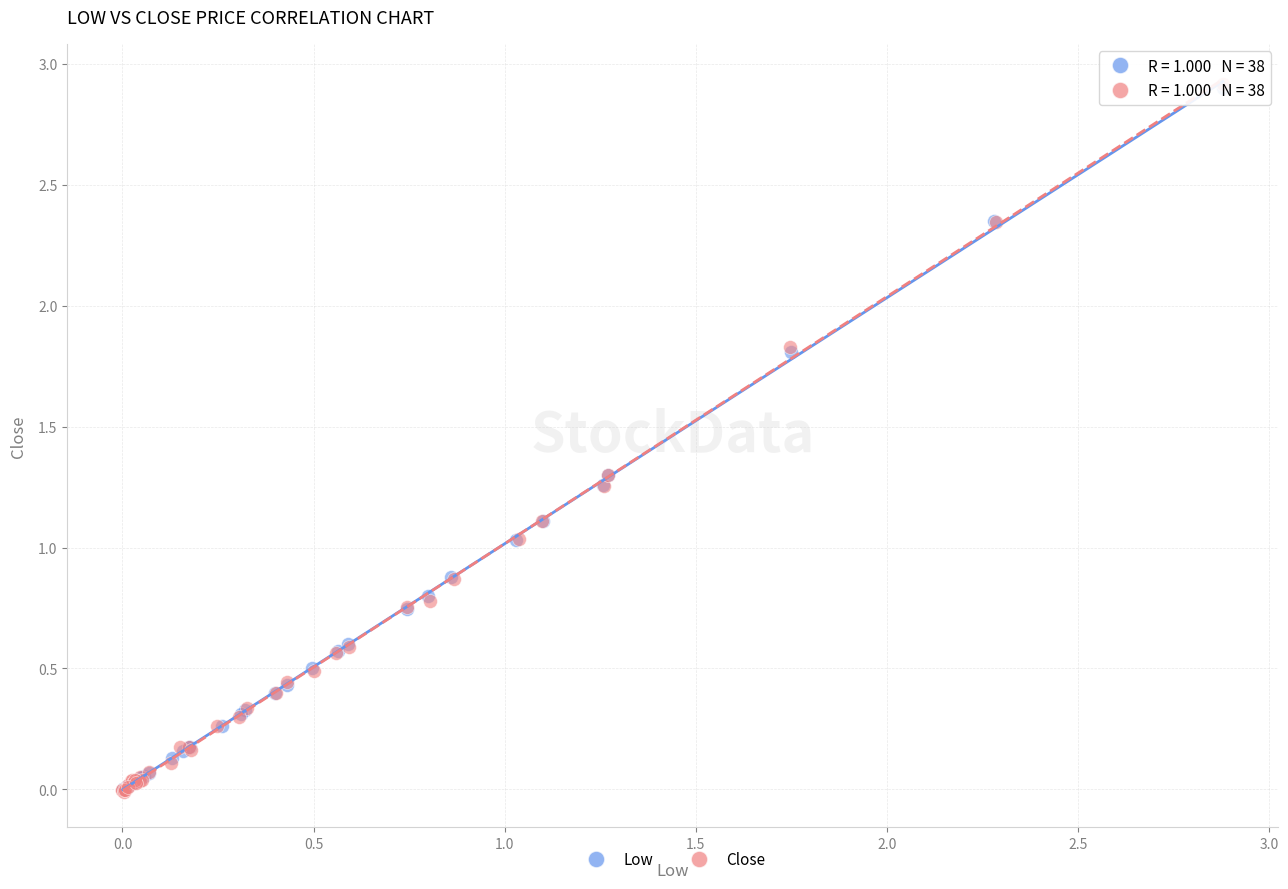

Which series has the largest Y range (max minus min)?

Close